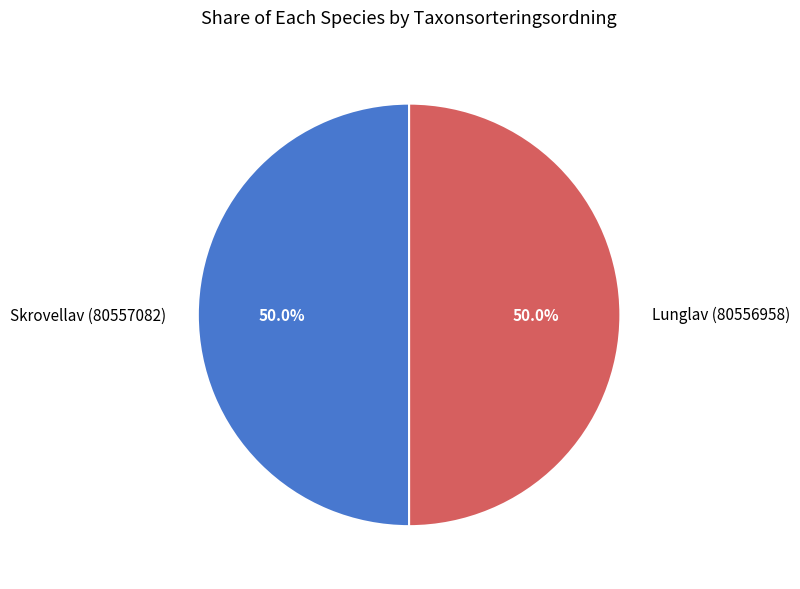

What is the ratio of the value at Skrovellav (80557082) to the value at Lunglav (80556958)?

1.0